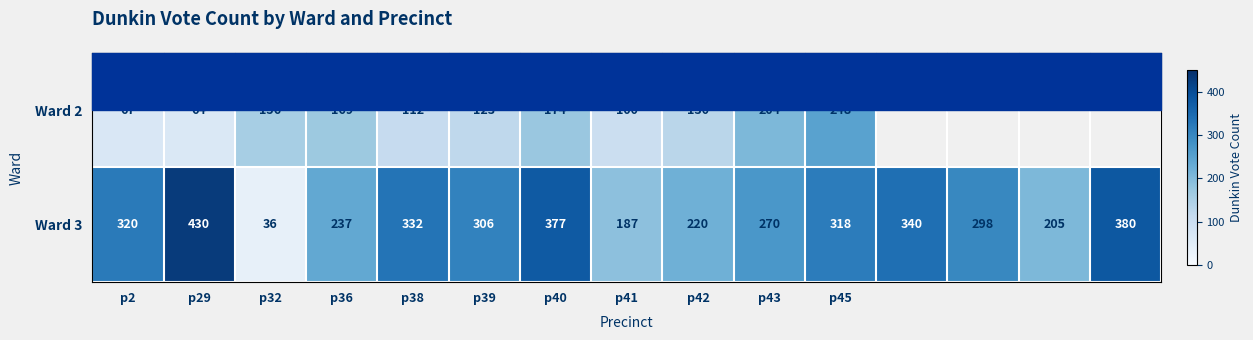

What is the difference between the second highest and minimum values in the Ward 3 series?

344